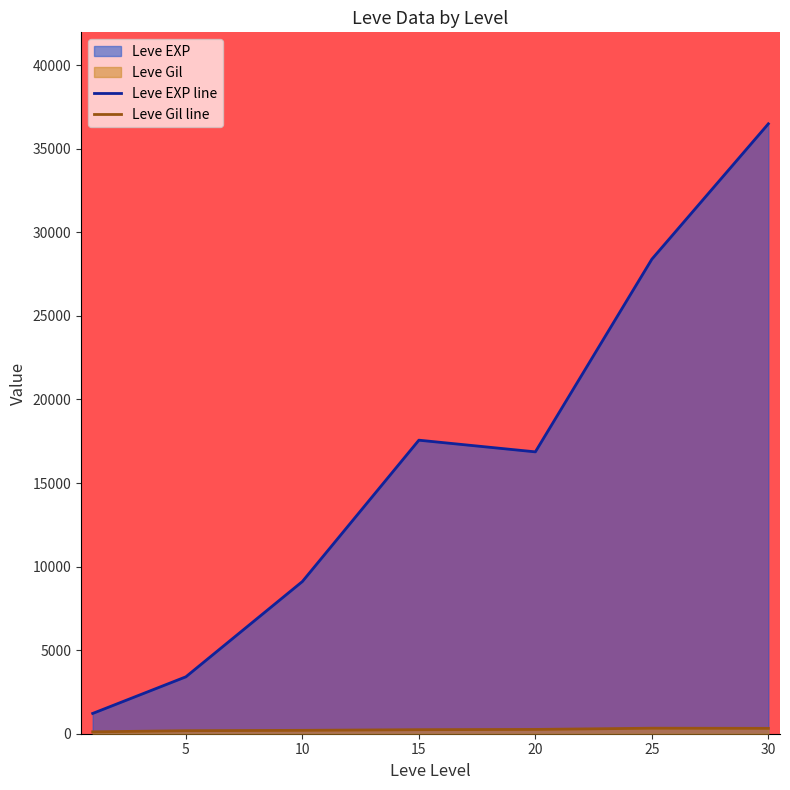

What is the value of the Leve EXP line point at the 1st from the left?

1213.3